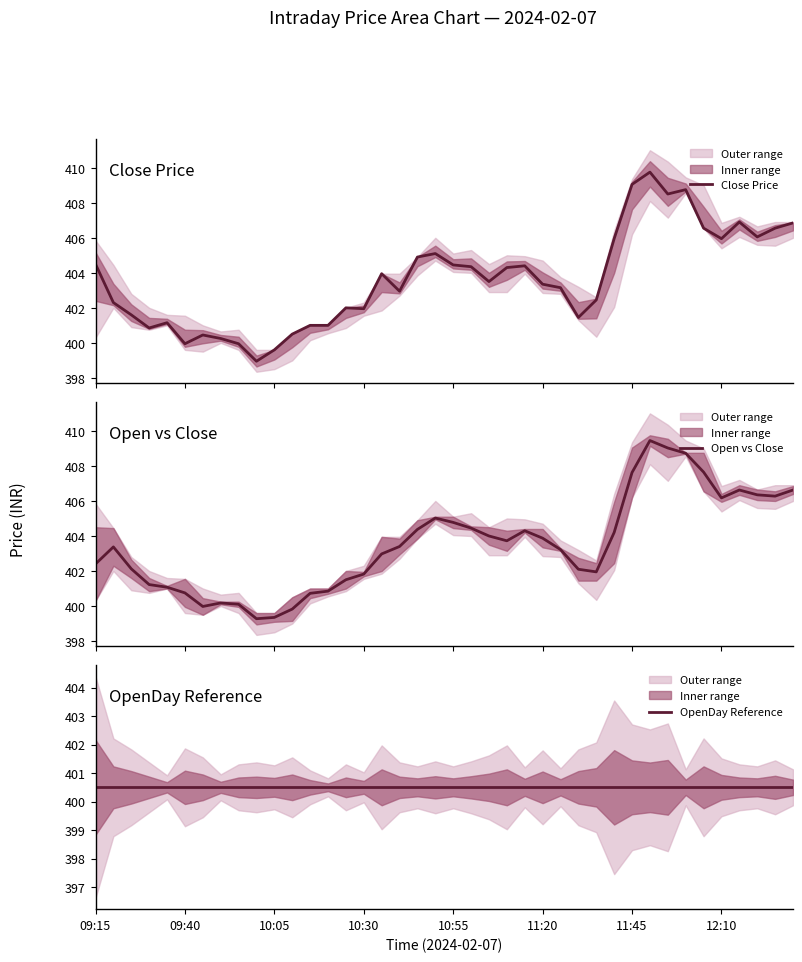

In Open vs Close, how many points are higher than both neighbors (excluding endpoints)?

6